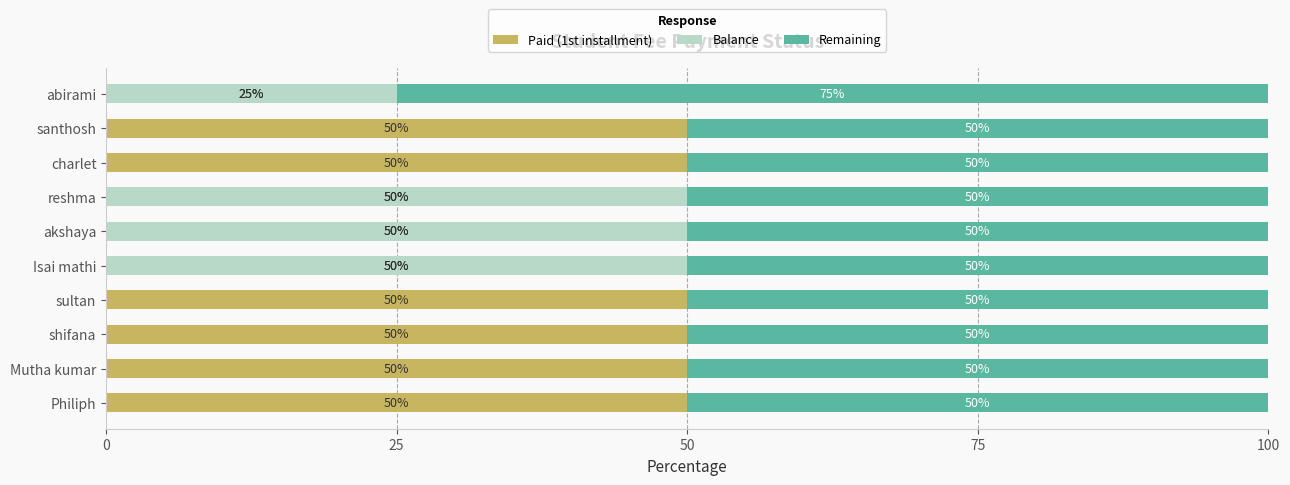

What is the total value across all series at abirami?

100